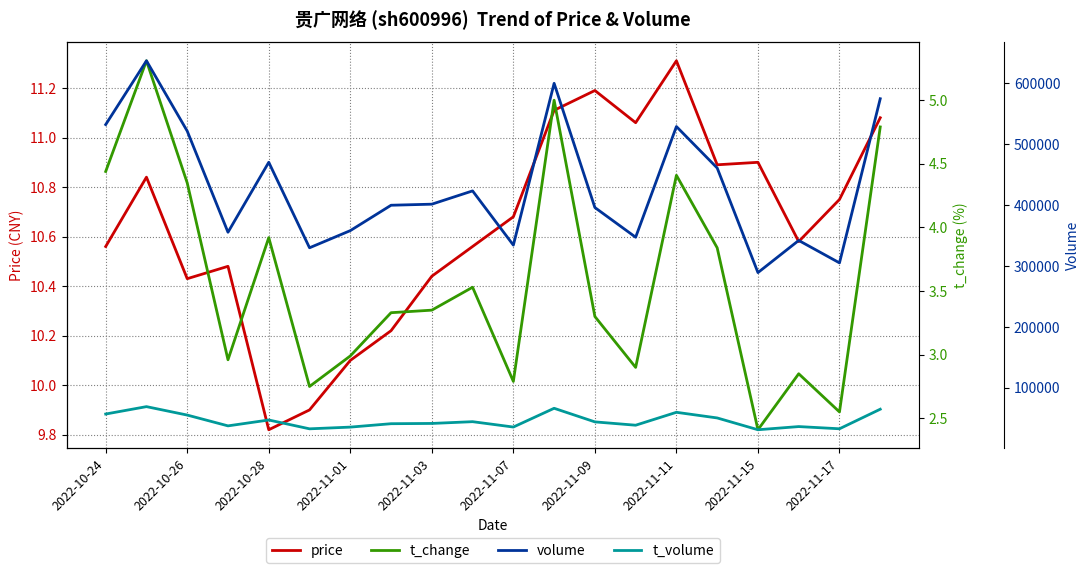

Is it true that price equals 6.4 at 2022-11-11?

False